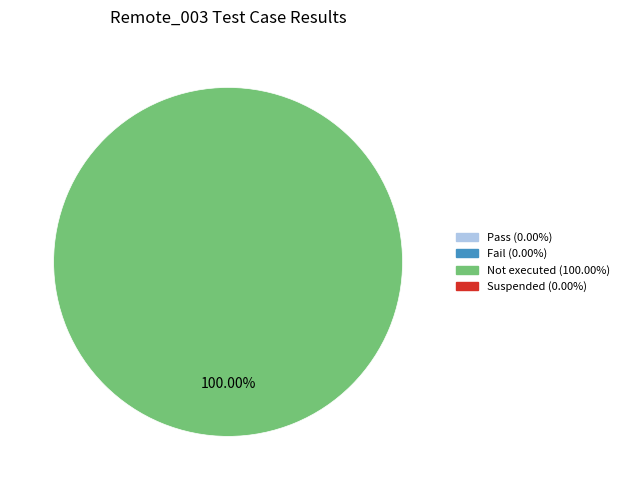

Is there any slice that represents more than half of the pie?

Yes